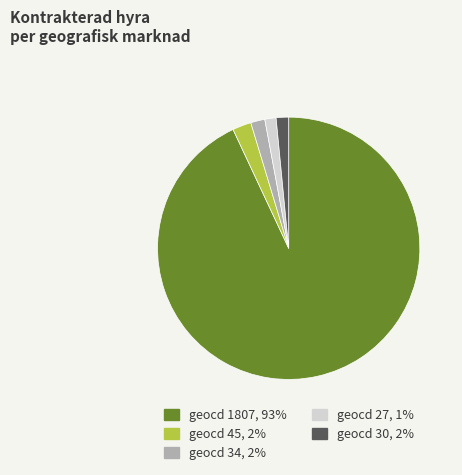

Is it true that geocd 34, 2% is 2% of the pie?

True